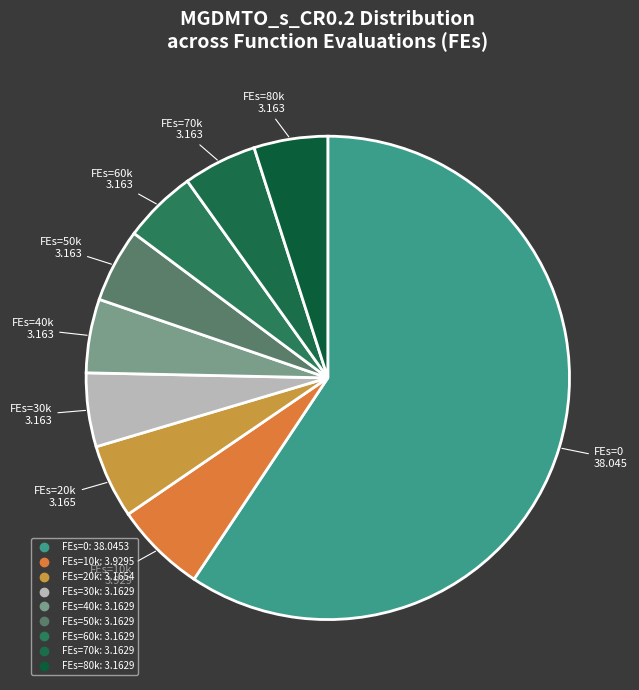

Count the number of slices in the pie.

9